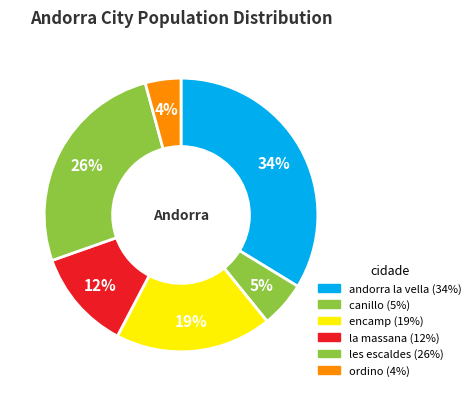

Count the number of slices in the pie.

6